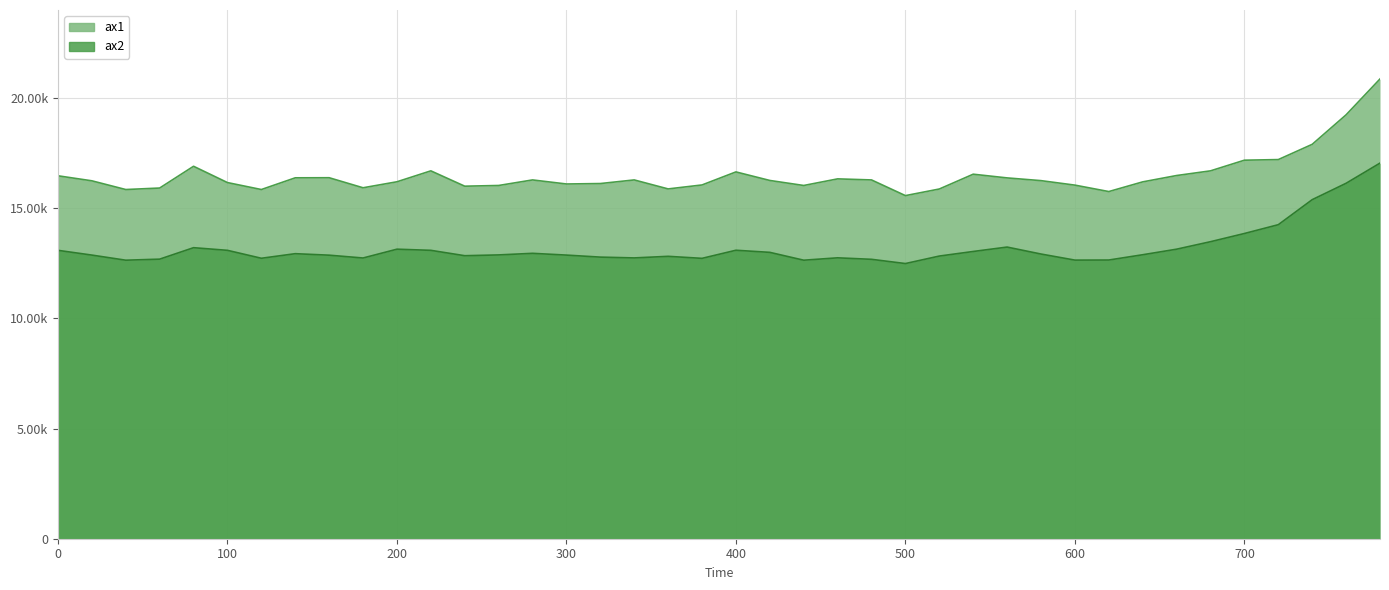

What is the difference between the second highest and minimum values in the ax2 series?

3644